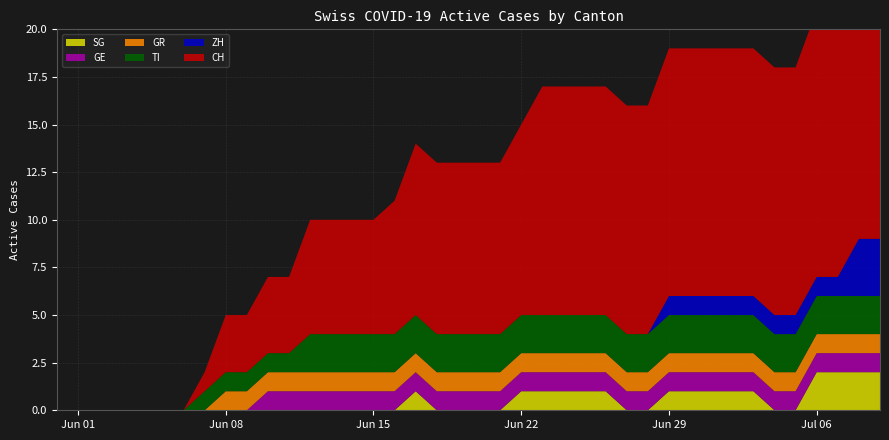

Reading left to right, what are all the values shown in this chart?

CH: 2020-05-31=0	2020-06-01=0	2020-06-02=0	2020-06-03=0	2020-06-04=0	2020-06-05=0	2020-06-06=0	2020-06-07=1	2020-06-08=3	2020-06-09=3	2020-06-10=4	2020-06-11=4	2020-06-12=6	2020-06-13=6	2020-06-14=6	2020-06-15=6	2020-06-16=7	2020-06-17=9	2020-06-18=9	2020-06-19=9	2020-06-20=9	2020-06-21=9	2020-06-22=10	2020-06-23=12	2020-06-24=12	2020-06-25=12	2020-06-26=12	2020-06-27=12	2020-06-28=12	2020-06-29=13	2020-06-30=13	2020-07-01=13	2020-07-02=13	2020-07-03=13	2020-07-04=13	2020-07-05=13	2020-07-06=14	2020-07-07=14	2020-07-08=16	2020-07-09=16
ZH: 2020-05-31=0	2020-06-01=0	2020-06-02=0	2020-06-03=0	2020-06-04=0	2020-06-05=0	2020-06-06=0	2020-06-07=0	2020-06-08=0	2020-06-09=0	2020-06-10=0	2020-06-11=0	2020-06-12=0	2020-06-13=0	2020-06-14=0	2020-06-15=0	2020-06-16=0	2020-06-17=0	2020-06-18=0	2020-06-19=0	2020-06-20=0	2020-06-21=0	2020-06-22=0	2020-06-23=0	2020-06-24=0	2020-06-25=0	2020-06-26=0	2020-06-27=0	2020-06-28=0	2020-06-29=1	2020-06-30=1	2020-07-01=1	2020-07-02=1	2020-07-03=1	2020-07-04=1	2020-07-05=1	2020-07-06=1	2020-07-07=1	2020-07-08=3	2020-07-09=3
GR: 2020-05-31=0	2020-06-01=0	2020-06-02=0	2020-06-03=0	2020-06-04=0	2020-06-05=0	2020-06-06=0	2020-06-07=0	2020-06-08=1	2020-06-09=1	2020-06-10=1	2020-06-11=1	2020-06-12=1	2020-06-13=1	2020-06-14=1	2020-06-15=1	2020-06-16=1	2020-06-17=1	2020-06-18=1	2020-06-19=1	2020-06-20=1	2020-06-21=1	2020-06-22=1	2020-06-23=1	2020-06-24=1	2020-06-25=1	2020-06-26=1	2020-06-27=1	2020-06-28=1	2020-06-29=1	2020-06-30=1	2020-07-01=1	2020-07-02=1	2020-07-03=1	2020-07-04=1	2020-07-05=1	2020-07-06=1	2020-07-07=1	2020-07-08=1	2020-07-09=1
GE: 2020-05-31=0	2020-06-01=0	2020-06-02=0	2020-06-03=0	2020-06-04=0	2020-06-05=0	2020-06-06=0	2020-06-07=0	2020-06-08=0	2020-06-09=0	2020-06-10=1	2020-06-11=1	2020-06-12=1	2020-06-13=1	2020-06-14=1	2020-06-15=1	2020-06-16=1	2020-06-17=1	2020-06-18=1	2020-06-19=1	2020-06-20=1	2020-06-21=1	2020-06-22=1	2020-06-23=1	2020-06-24=1	2020-06-25=1	2020-06-26=1	2020-06-27=1	2020-06-28=1	2020-06-29=1	2020-06-30=1	2020-07-01=1	2020-07-02=1	2020-07-03=1	2020-07-04=1	2020-07-05=1	2020-07-06=1	2020-07-07=1	2020-07-08=1	2020-07-09=1
TI: 2020-05-31=0	2020-06-01=0	2020-06-02=0	2020-06-03=0	2020-06-04=0	2020-06-05=0	2020-06-06=0	2020-06-07=1	2020-06-08=1	2020-06-09=1	2020-06-10=1	2020-06-11=1	2020-06-12=2	2020-06-13=2	2020-06-14=2	2020-06-15=2	2020-06-16=2	2020-06-17=2	2020-06-18=2	2020-06-19=2	2020-06-20=2	2020-06-21=2	2020-06-22=2	2020-06-23=2	2020-06-24=2	2020-06-25=2	2020-06-26=2	2020-06-27=2	2020-06-28=2	2020-06-29=2	2020-06-30=2	2020-07-01=2	2020-07-02=2	2020-07-03=2	2020-07-04=2	2020-07-05=2	2020-07-06=2	2020-07-07=2	2020-07-08=2	2020-07-09=2
SG: 2020-05-31=0	2020-06-01=0	2020-06-02=0	2020-06-03=0	2020-06-04=0	2020-06-05=0	2020-06-06=0	2020-06-07=0	2020-06-08=0	2020-06-09=0	2020-06-10=0	2020-06-11=0	2020-06-12=0	2020-06-13=0	2020-06-14=0	2020-06-15=0	2020-06-16=0	2020-06-17=1	2020-06-18=0	2020-06-19=0	2020-06-20=0	2020-06-21=0	2020-06-22=1	2020-06-23=1	2020-06-24=1	2020-06-25=1	2020-06-26=1	2020-06-27=0	2020-06-28=0	2020-06-29=1	2020-06-30=1	2020-07-01=1	2020-07-02=1	2020-07-03=1	2020-07-04=0	2020-07-05=0	2020-07-06=2	2020-07-07=2	2020-07-08=2	2020-07-09=2